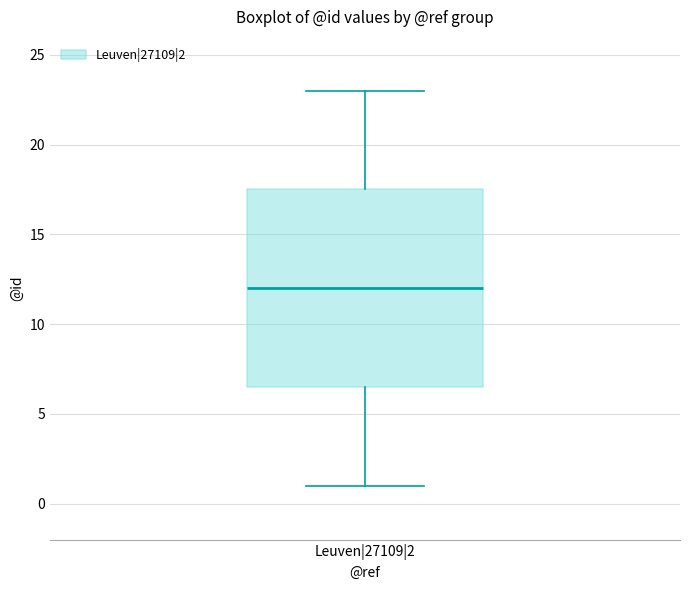

Read this box plot against the y-axis: the position of the median line, the range covered by the box, and the ends of both whiskers. The values are not printed on the chart, so give them approximately, as read against the axis.

median 12.0, box 6.5 to 17.5, whiskers 1.0 to 23.0